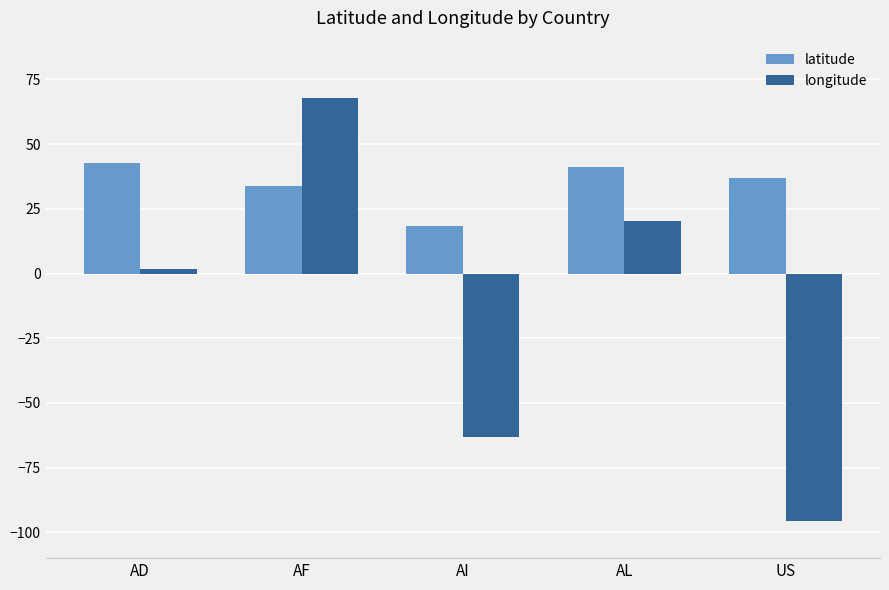

What is the label of the 3rd bar from the left?

AI